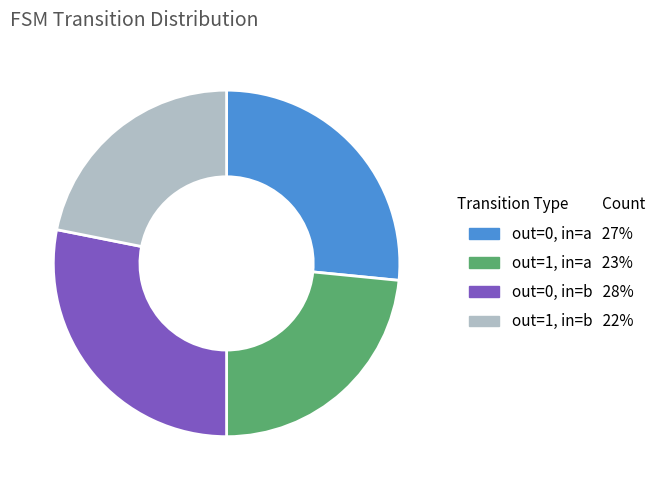

Is there any slice that represents more than half of the pie?

No